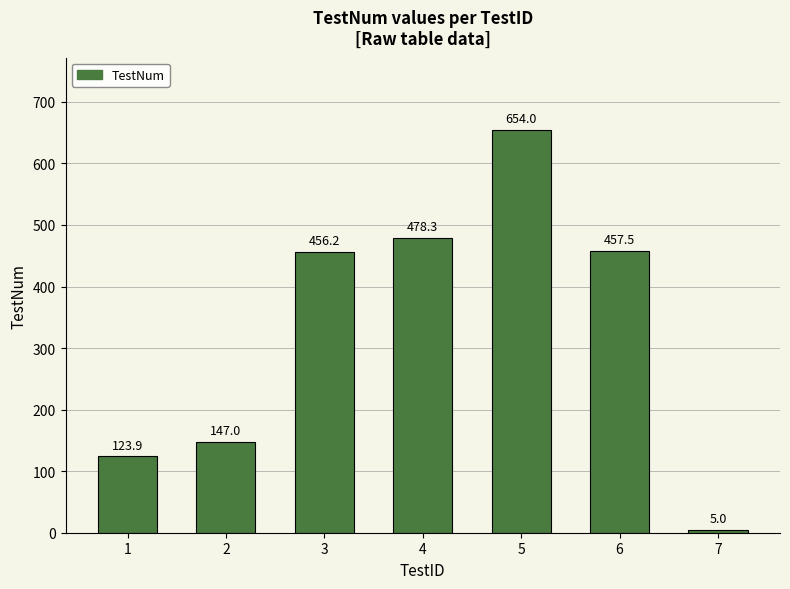

List the labels in order of value, largest first.

5, 4, 6, 3, 2, 1, 7